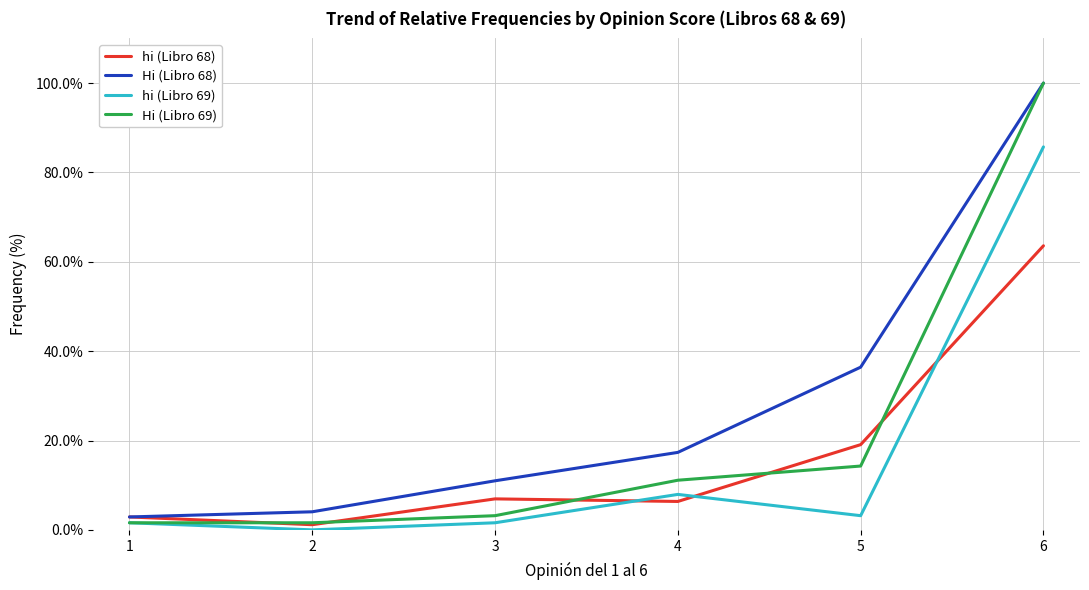

What is the difference between the second highest and minimum values in the hi (Libro 69) series?

7.9